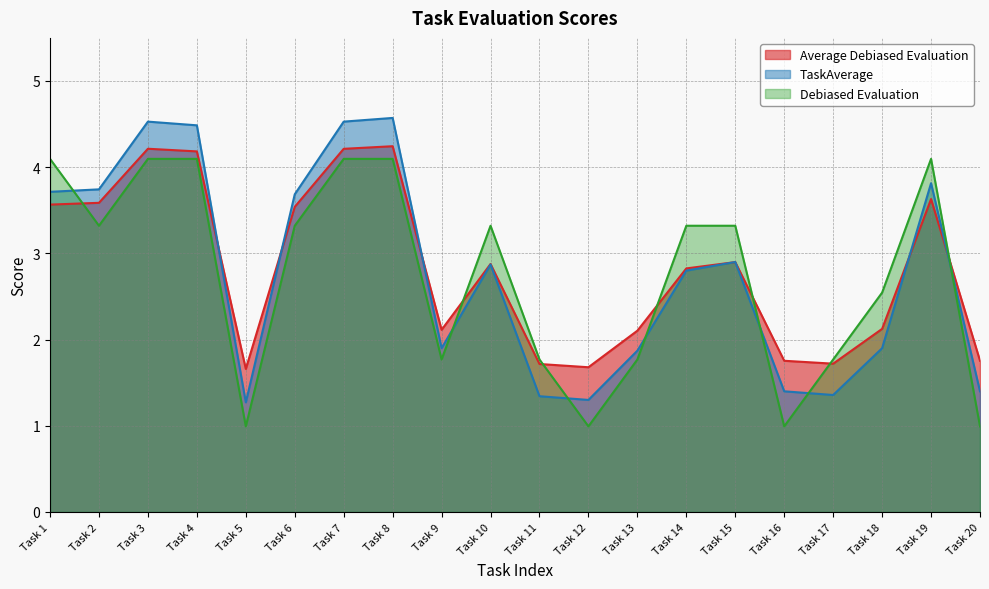

In Debiased Evaluation, how many points are lower than both neighbors (excluding endpoints)?

5